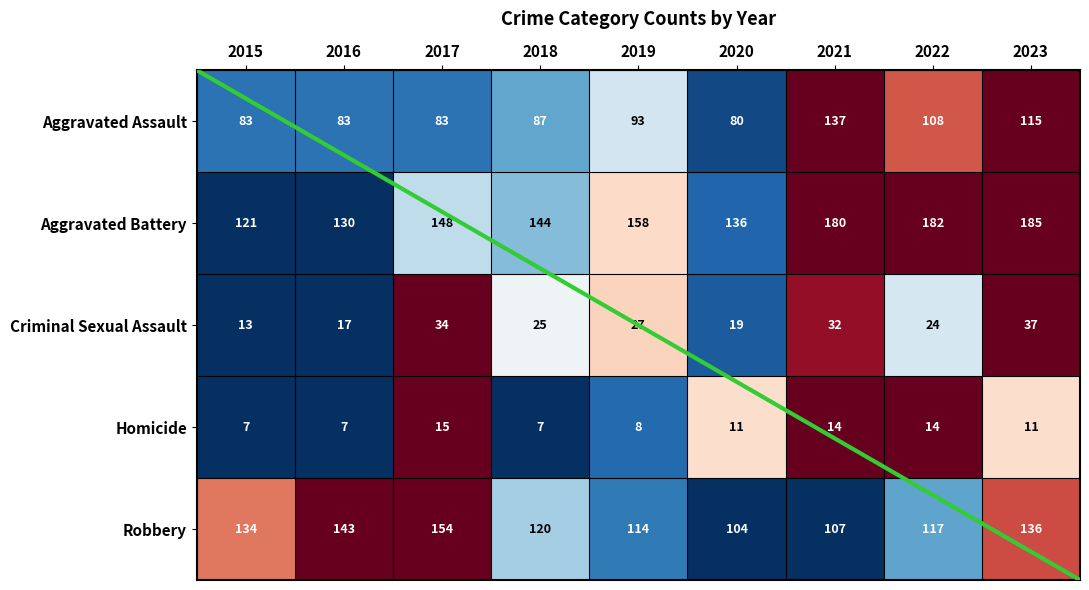

True or false: Homicide has a value of 0.4 at 2021.

False